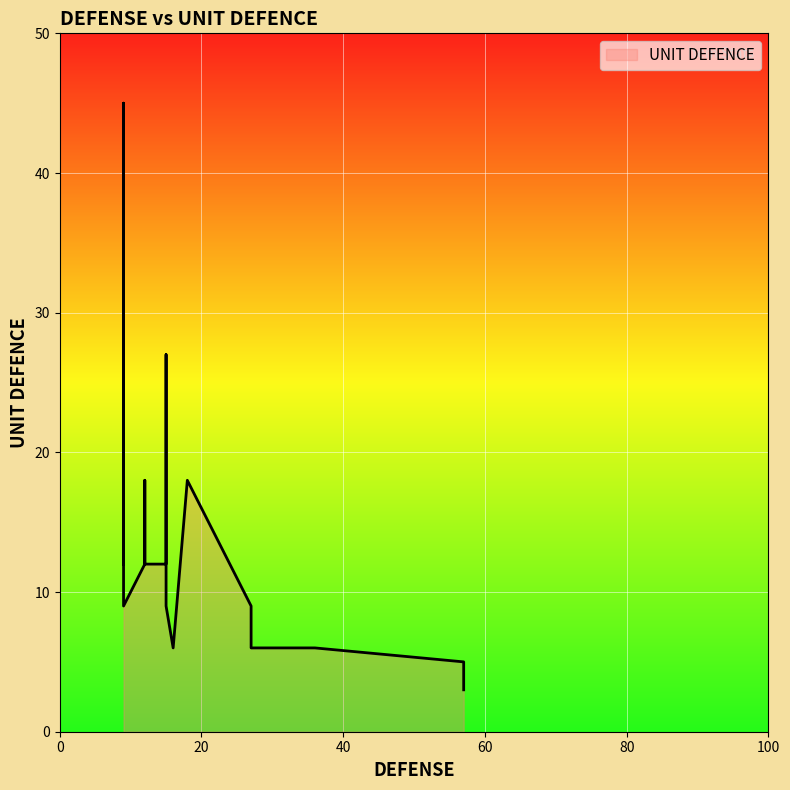

Is it true that the value at 9 is 9?

True